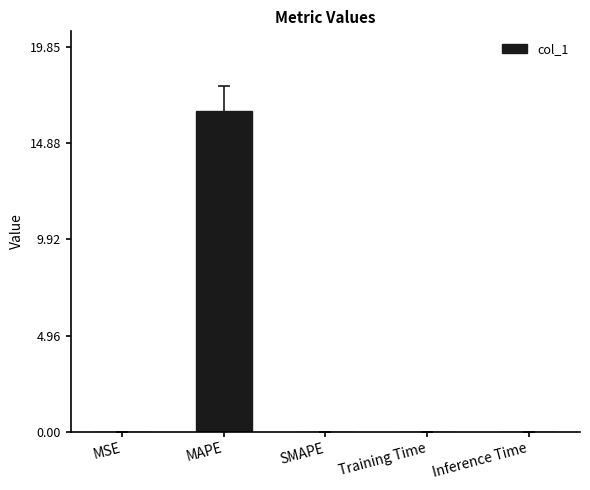

The chart shows a value of 0.0 at MSE. True or false?

True